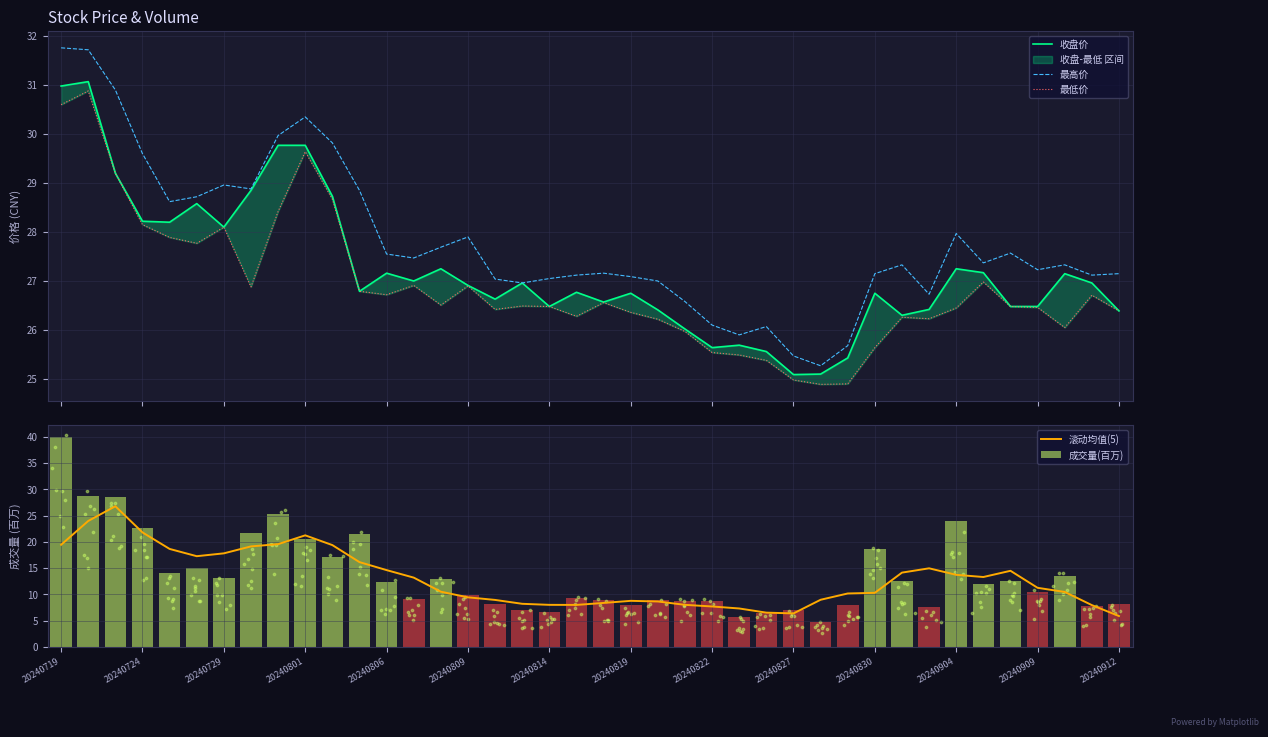

Which series reaches the maximum Y coordinate?

成交量(百万)